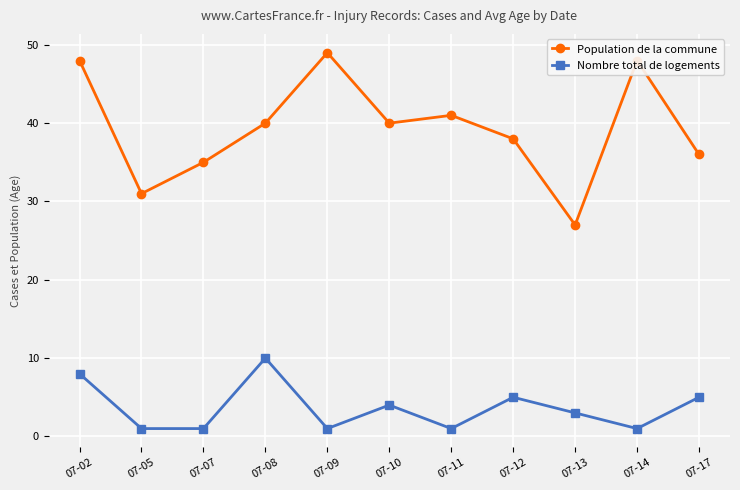

How many categories are shown in the chart?

11